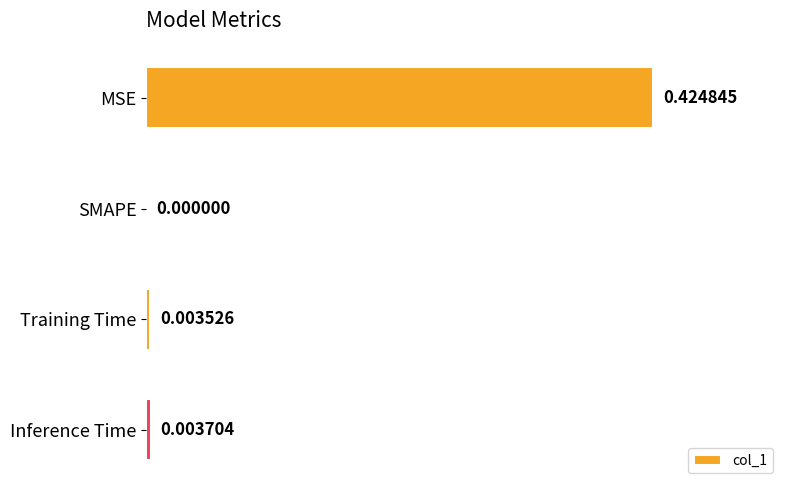

Between SMAPE and MSE, which is larger?

MSE